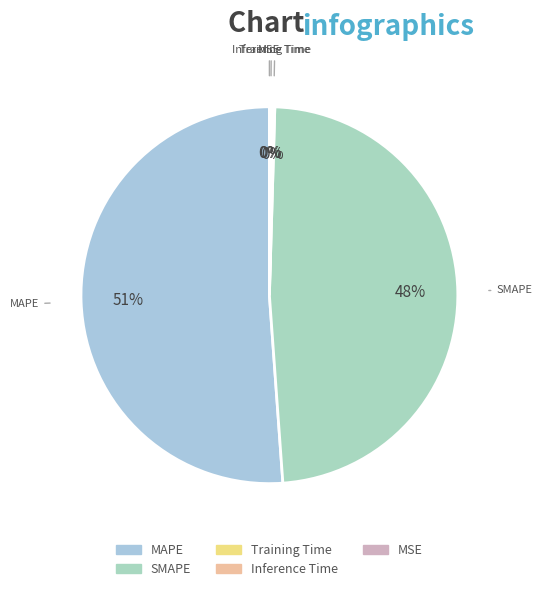

Does SMAPE account for over 50% of the chart?

No